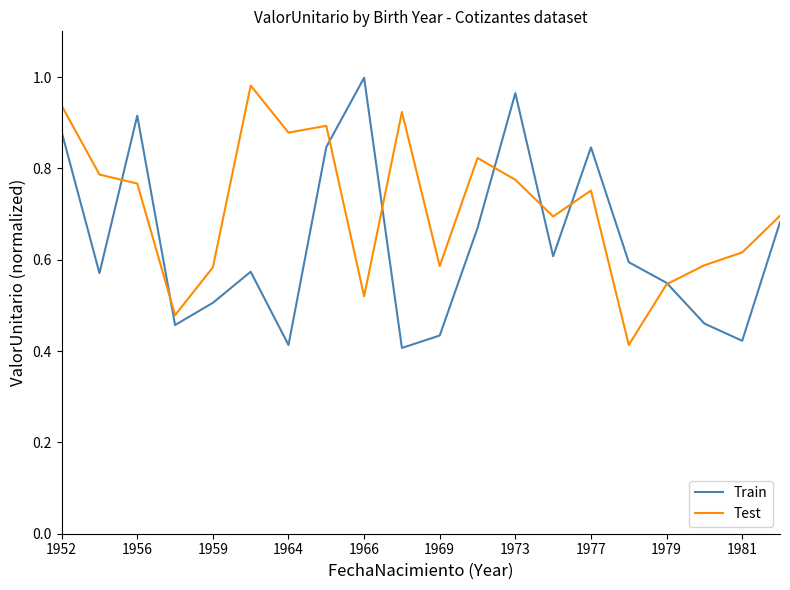

Which series has the largest total across all categories?

Test